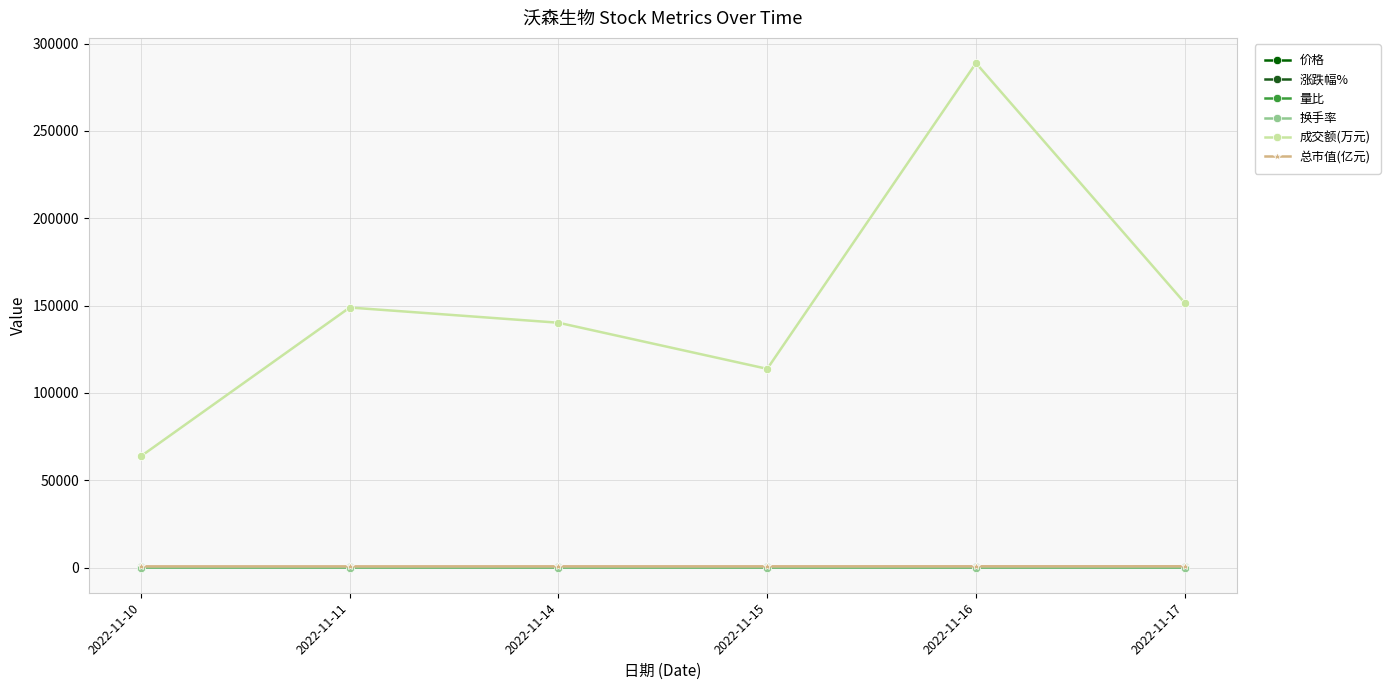

Is the value of 换手率 at 2022-11-10 greater than the value of 价格 at 2022-11-15?

No